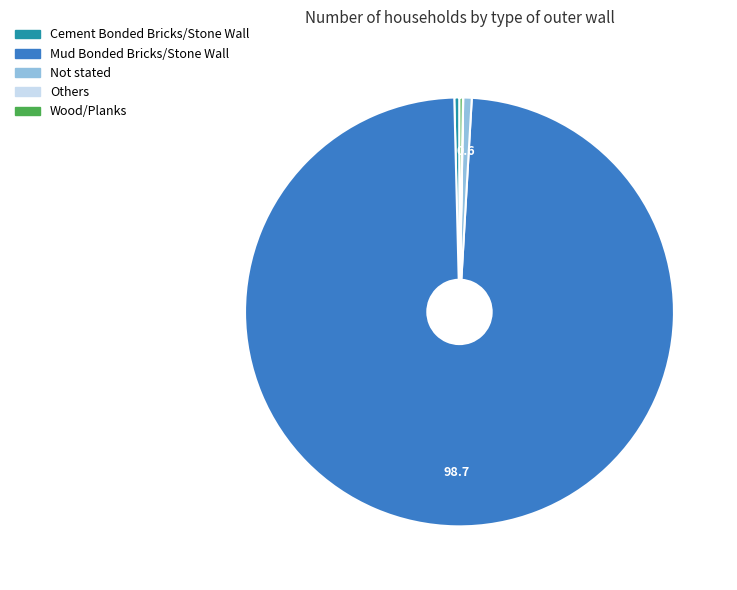

The Mud Bonded Bricks/Stone Wall slice represents 92% of the pie. True or false?

False